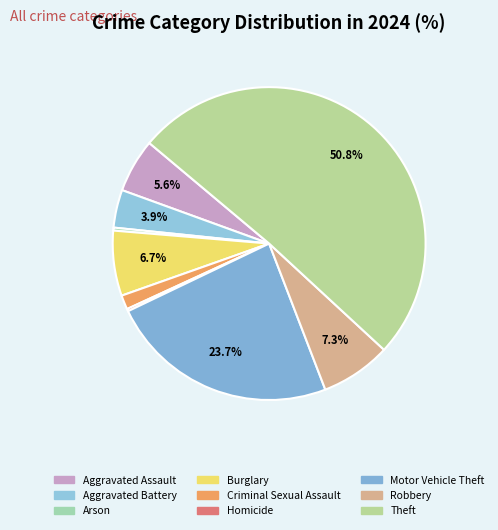

To the nearest percent, what is the combined percentage of Aggravated Battery and Robbery?

11%